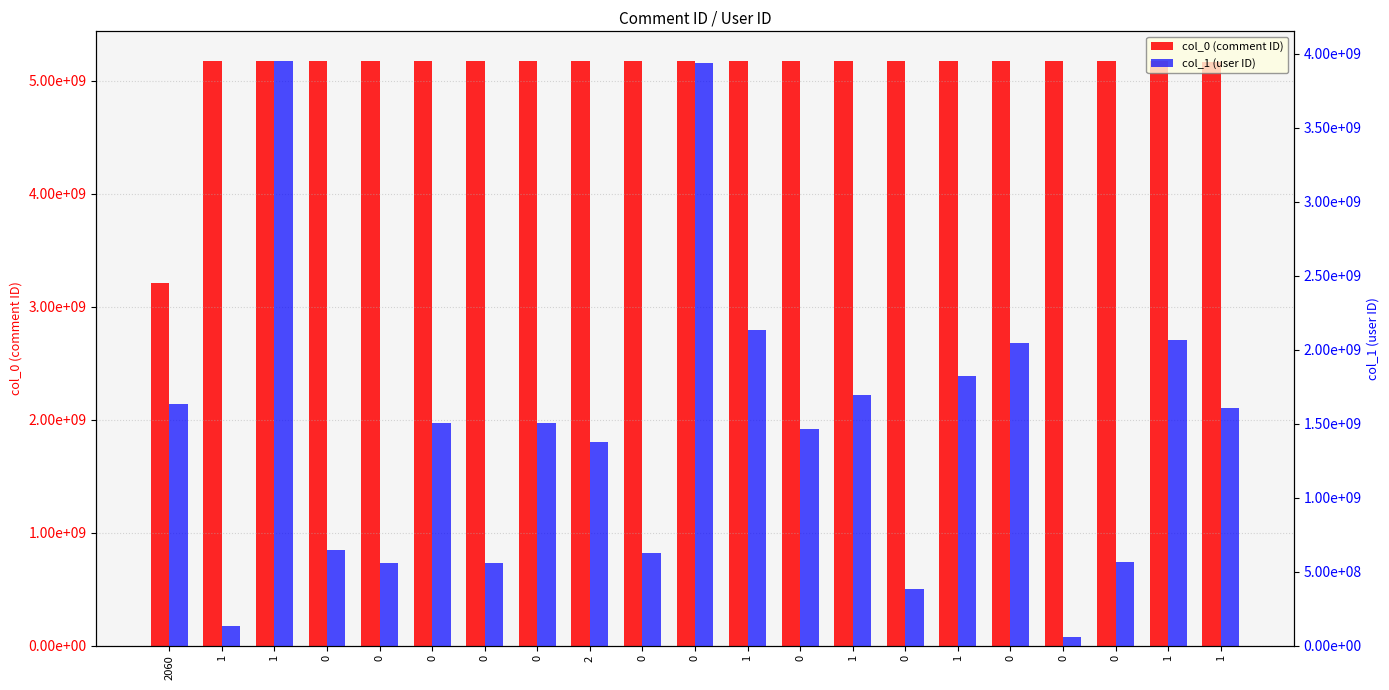

Reading left to right, what are all the values shown in this chart?

col_0 (comment ID): 2060=3205098593	1=5178106456	1=5177614145	0=5177352305	0=5176002277	0=5175435001	0=5175267260	0=5174779152	2=5174036778	0=5173787167	0=5173272548	1=5172312329	0=5172177273	1=5172212845	0=5171697289	1=5171441946	0=5171078047	0=5170690182	0=5170432679	1=5170206857	1=5169504041
col_1 (user ID): 2060=1634083682	1=129247963	1=3955103552	0=644472699	0=560429432	0=1505896078	0=557002708	0=1505896078	2=1374052812	0=625848799	0=3940775763	1=2136504536	0=1465862121	1=1696218741	0=381398108	1=1822808984	0=2042289812	0=54373178	0=566695703	1=2067076063	1=1608664997